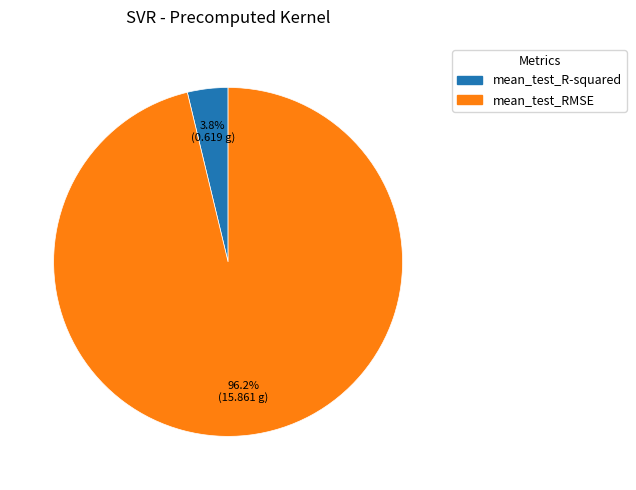

What percentage is NOT represented by mean_test_RMSE?

3.8%